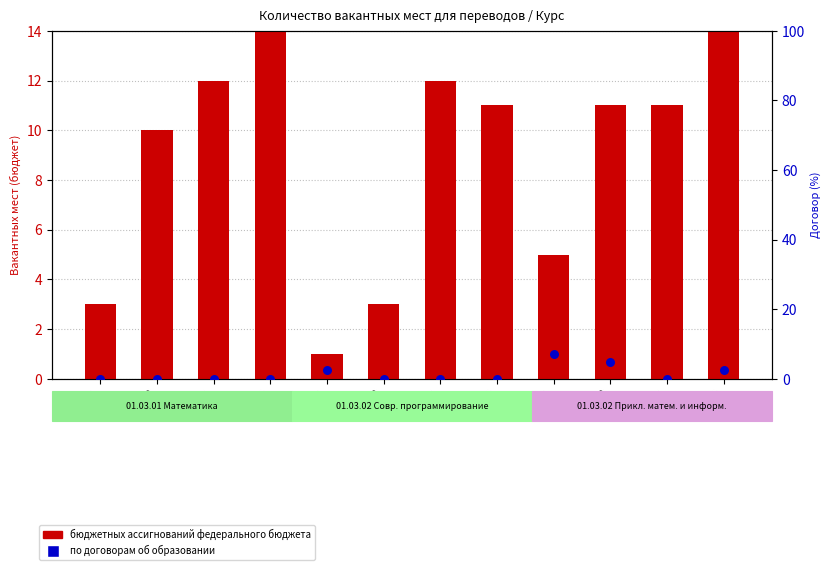

At which category is the sum across all series the highest?

Курс 4